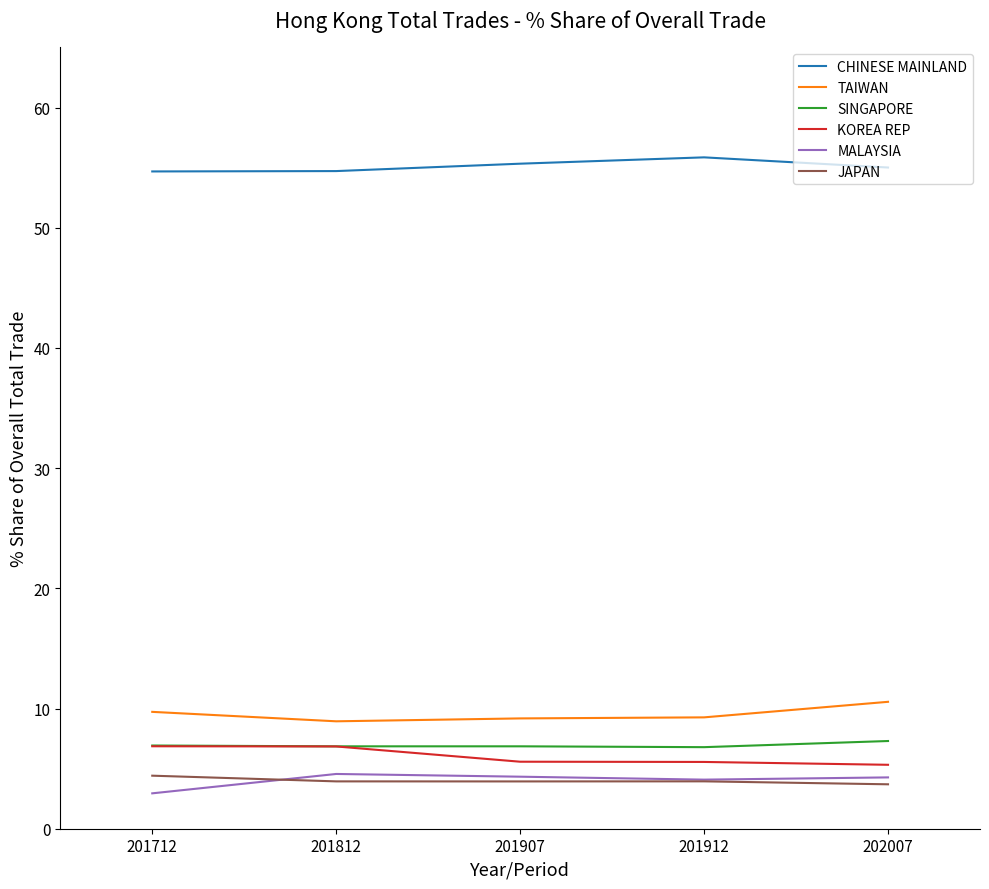

How many categories are shown in the chart?

5